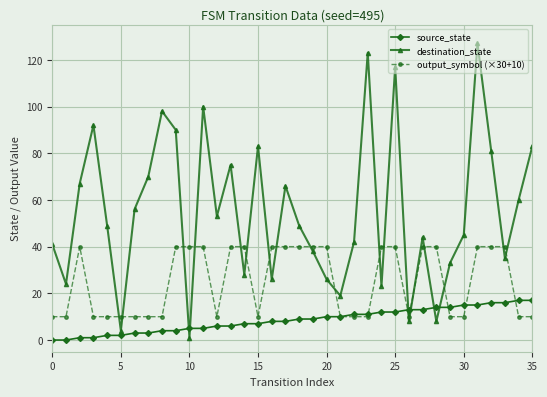

Which series has the largest total across all categories?

destination_state